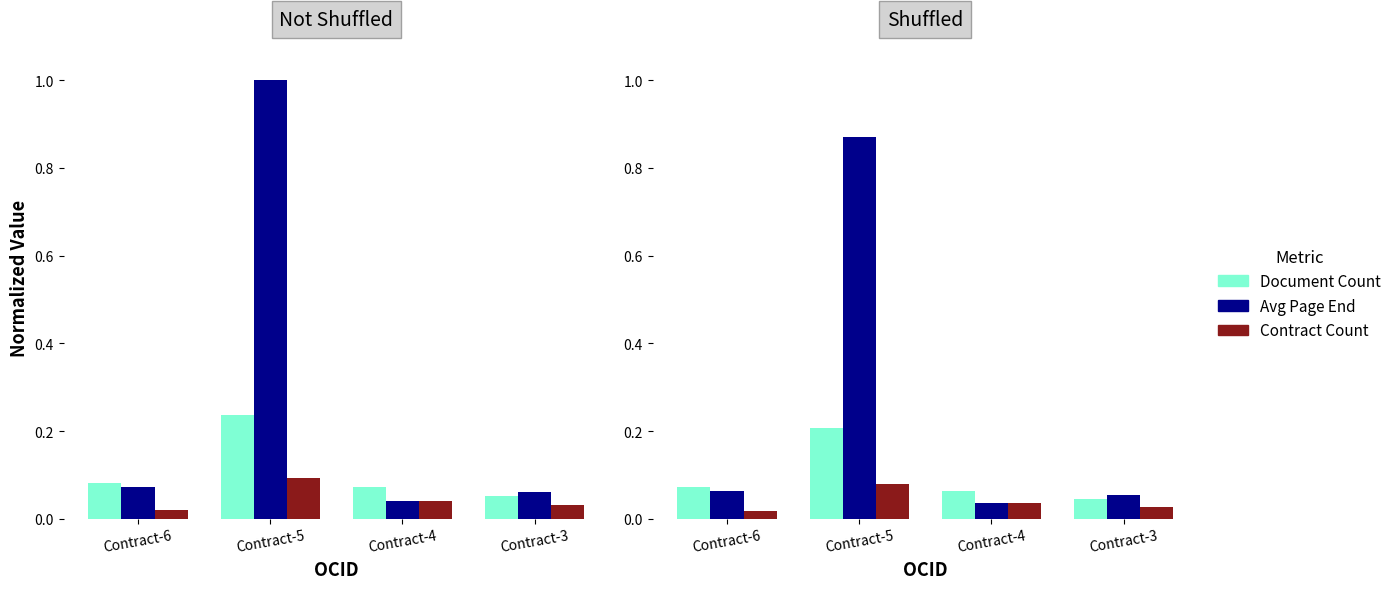

Is it true that Avg Page End equals 0.1 at Contract-6?

True